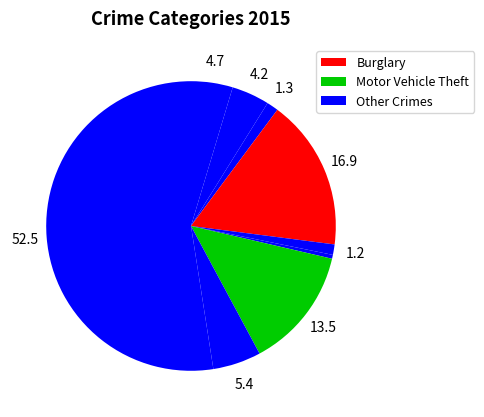

To the nearest percent, what is the difference between the largest and smallest slice percentages?

52%